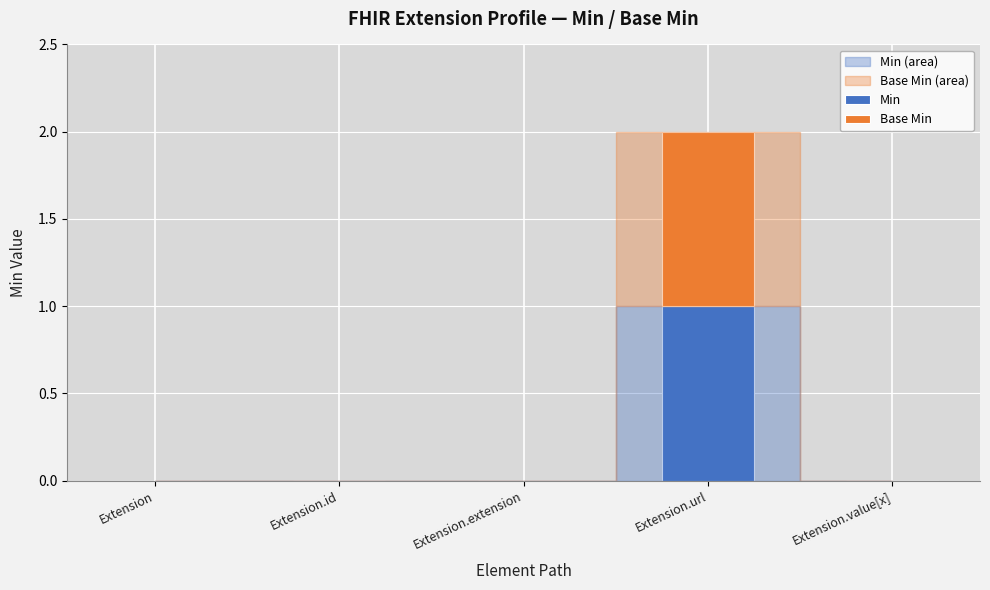

The Min series shows 0 at Extension.id. True or false?

True